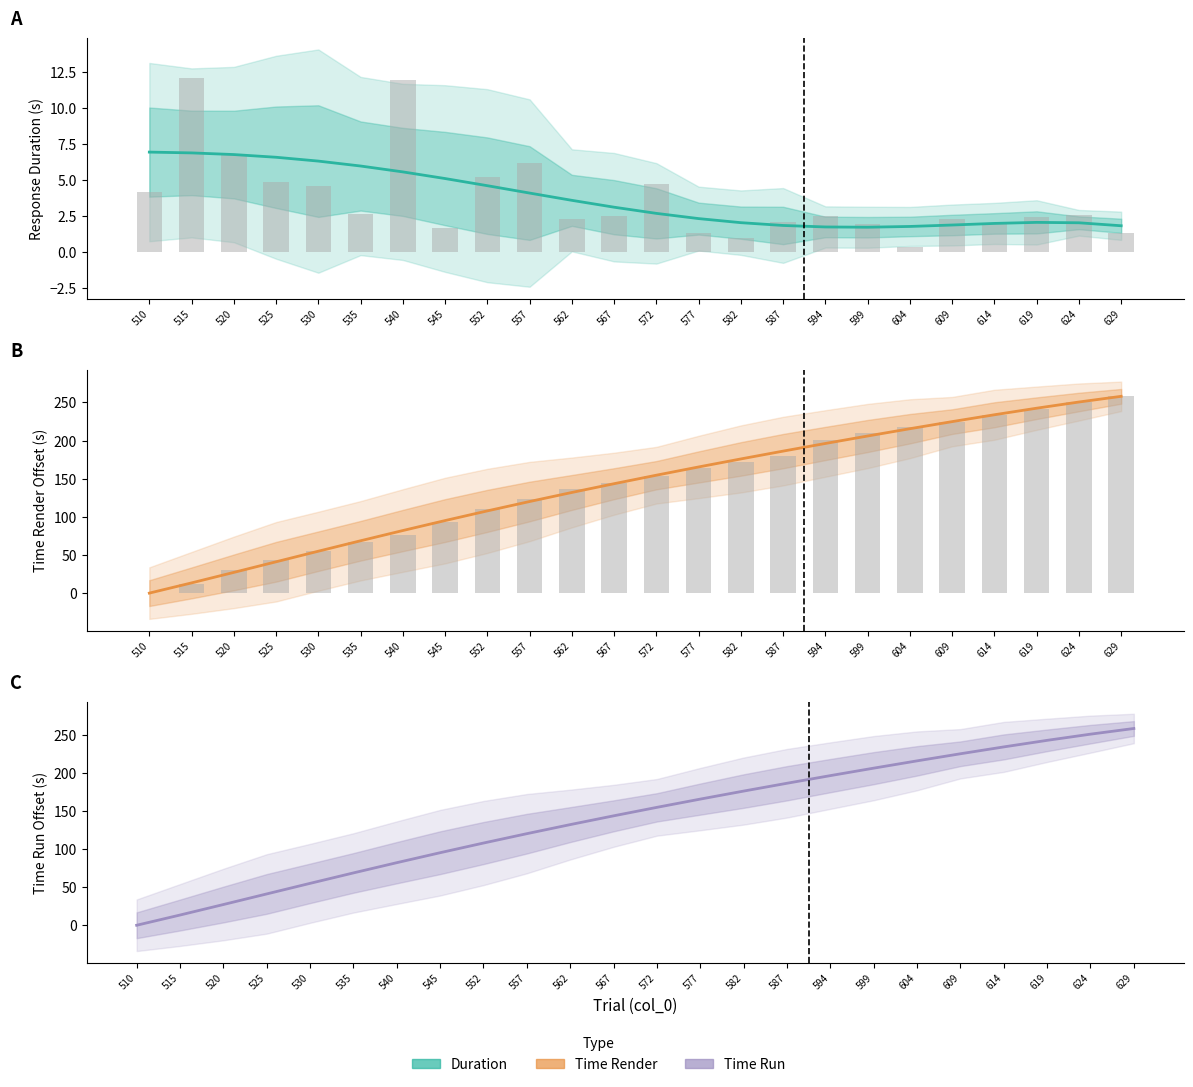

What is the sum of the time_run values at 562 and 530?

187.3